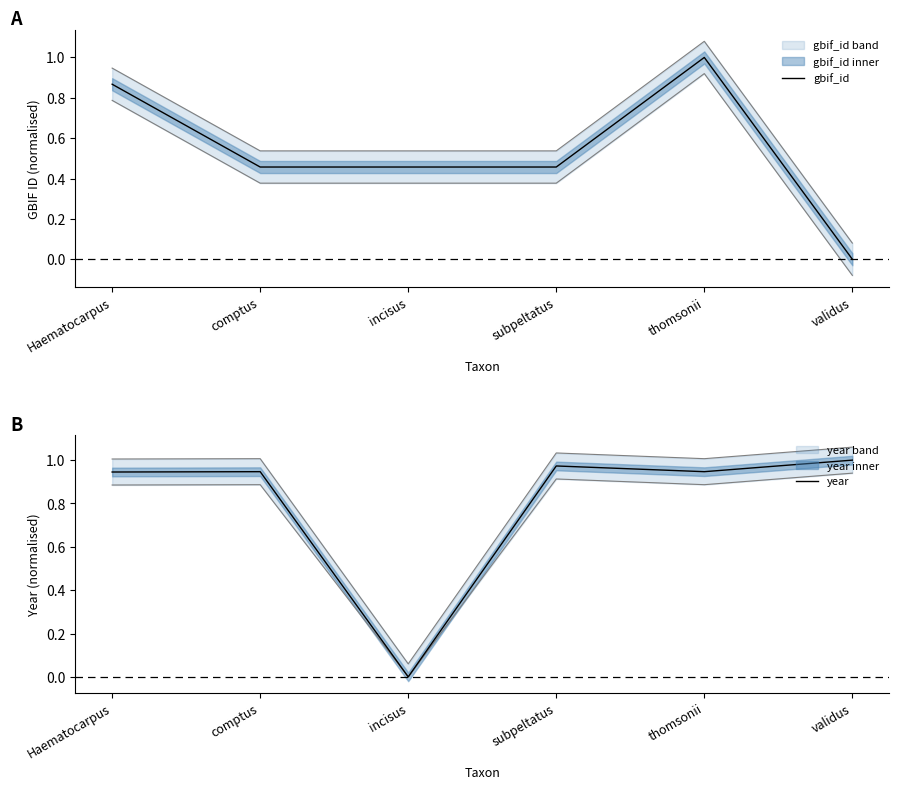

Reading left to right, what are all the values shown in this chart?

gbif_id: Haematocarpus=0.9	comptus=0.5	incisus=0.5	subpeltatus=0.5	thomsonii=1.0	validus=0.0
year: Haematocarpus=0.9	comptus=0.9	incisus=0.0	subpeltatus=1.0	thomsonii=0.9	validus=1.0